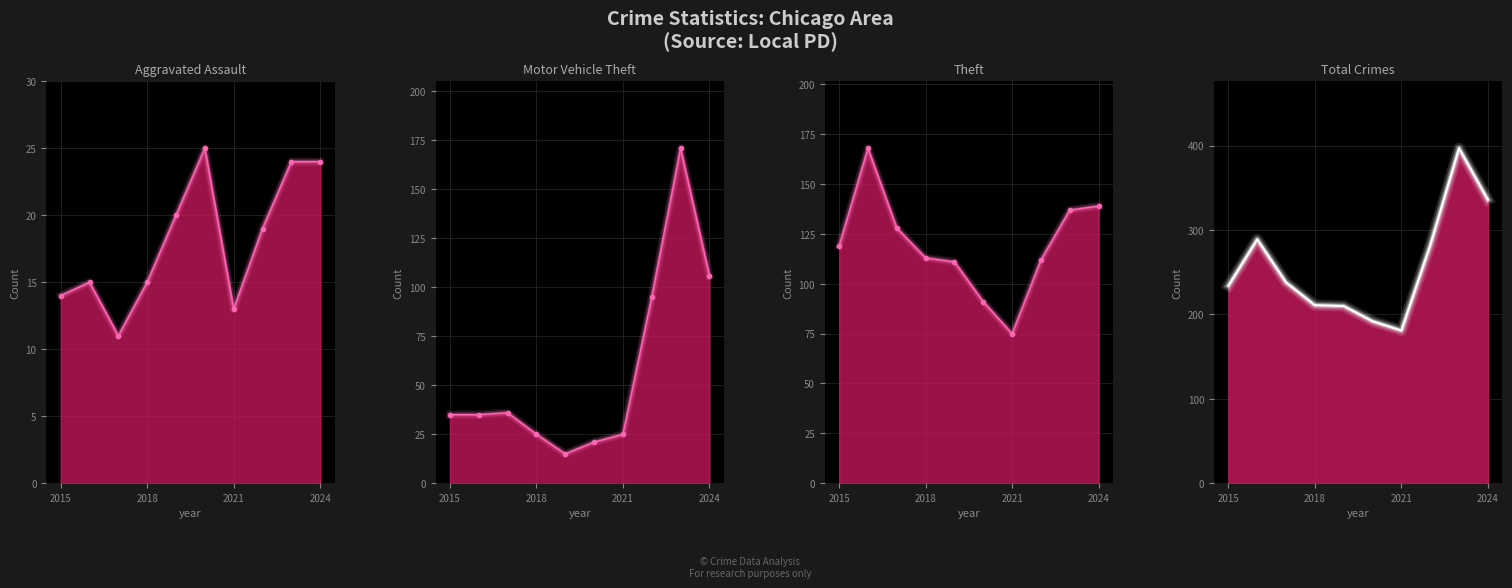

What is the minimum value shown in the chart?

11